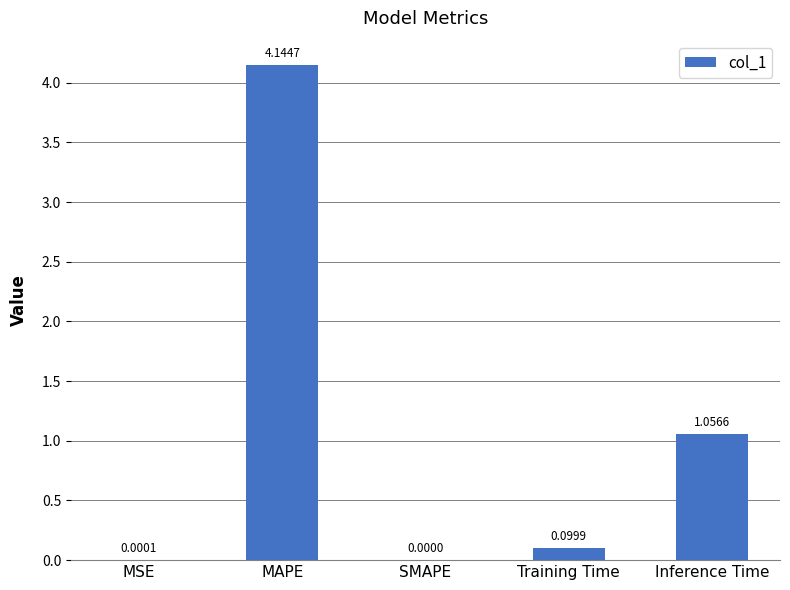

What is the sum of all values?

5.3